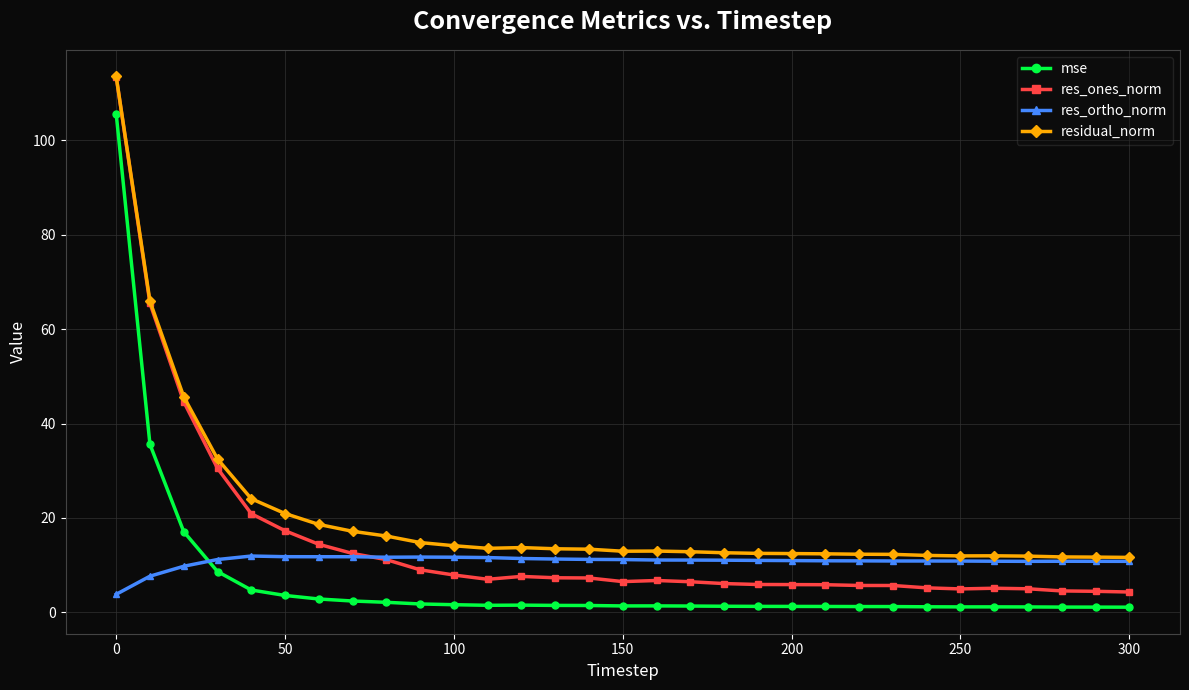

What is the greatest value displayed?

113.5